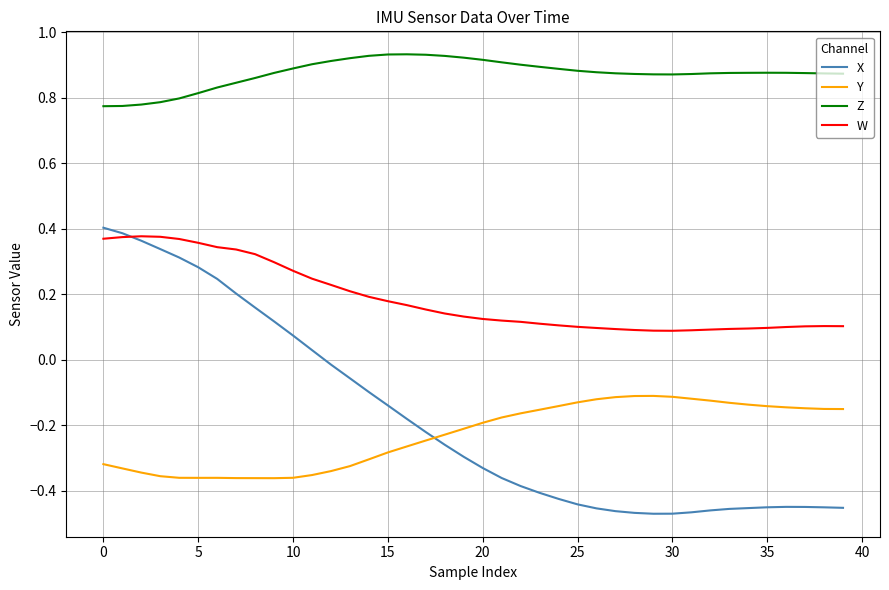

Which series has the widest spread of values?

X